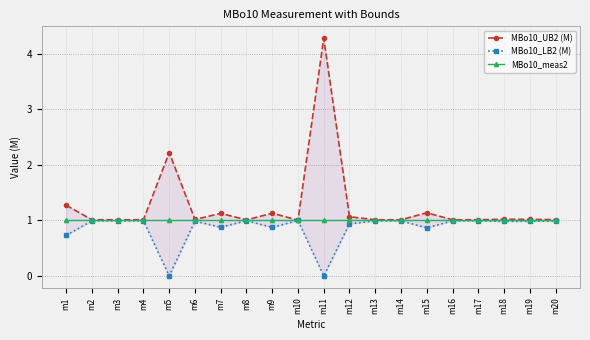

Does the chart have visible grid lines?

Yes